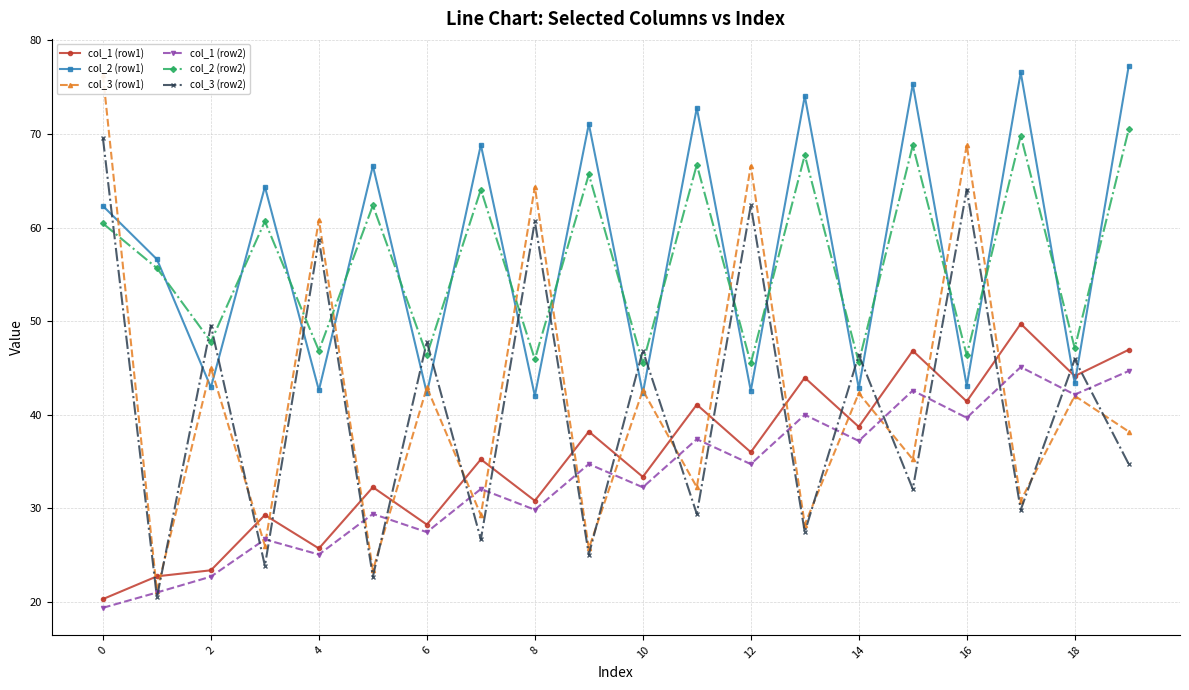

True or false: col_1 (row2) has more than 2 interior local peaks.

True